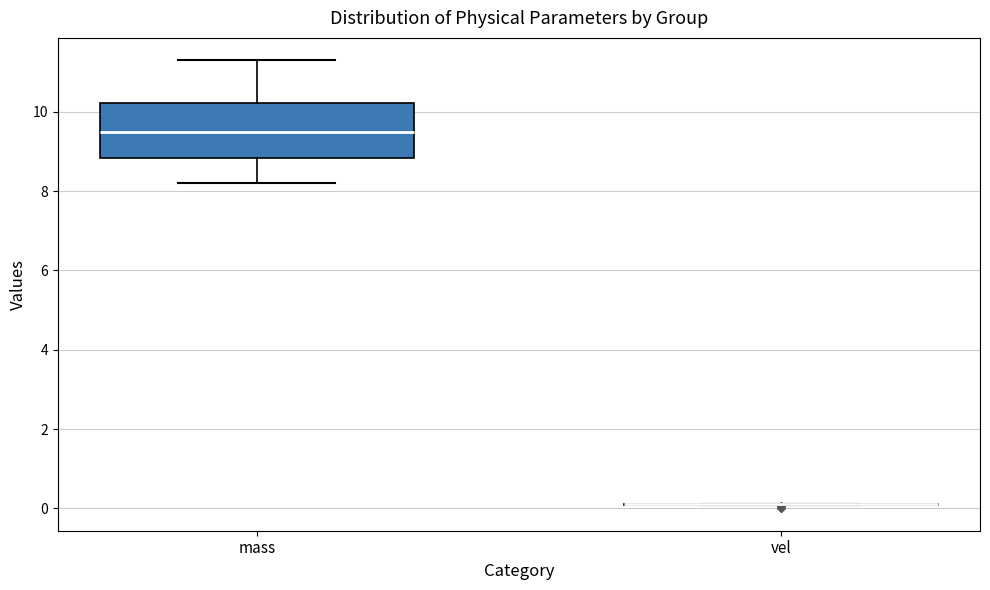

Reading left to right, read every box against the y-axis: the position of its median line, the range the box covers, and the ends of its whiskers. The values are not printed on the chart, so give them approximately, as read against the axis.

mass: median 9.6, box 8.8 to 10.2, whiskers 8.2 to 11.4
vel: box collapsed to a line at 0.0, whiskers 0.0 to 0.2